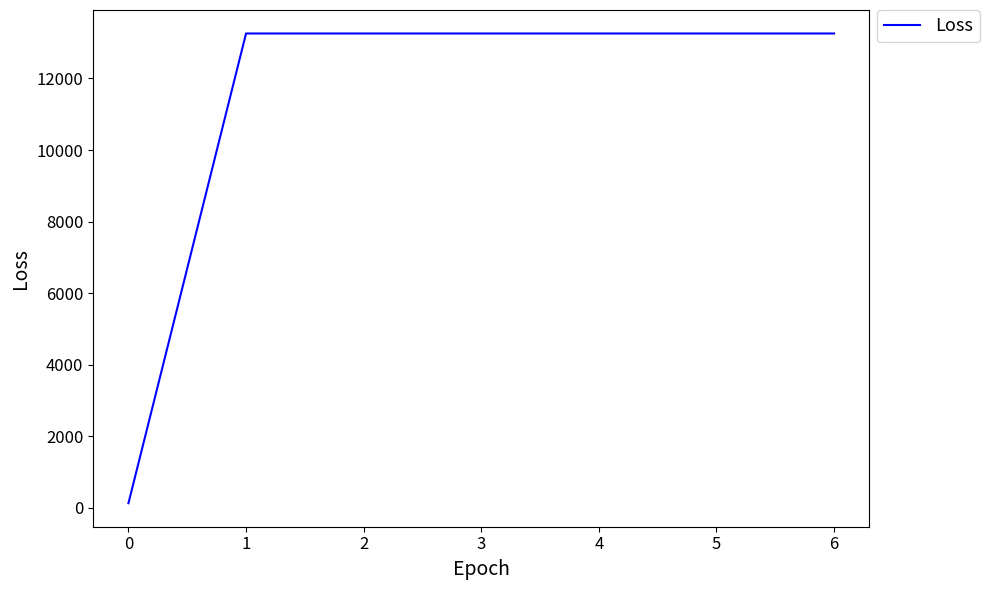

The value at 5 is 13258.2. True or false?

True